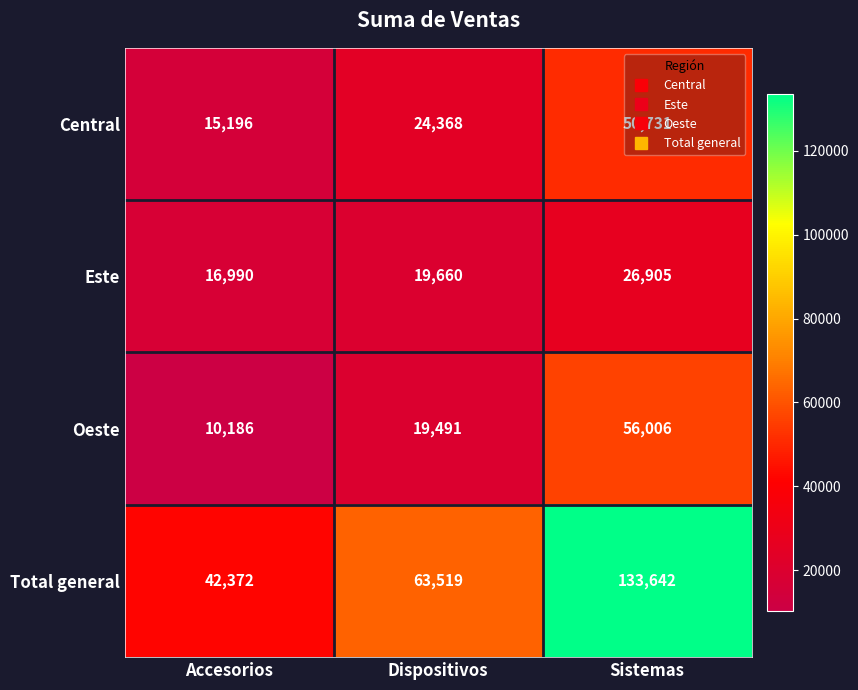

What is the difference between the highest and lowest values at Dispositivos?

44028